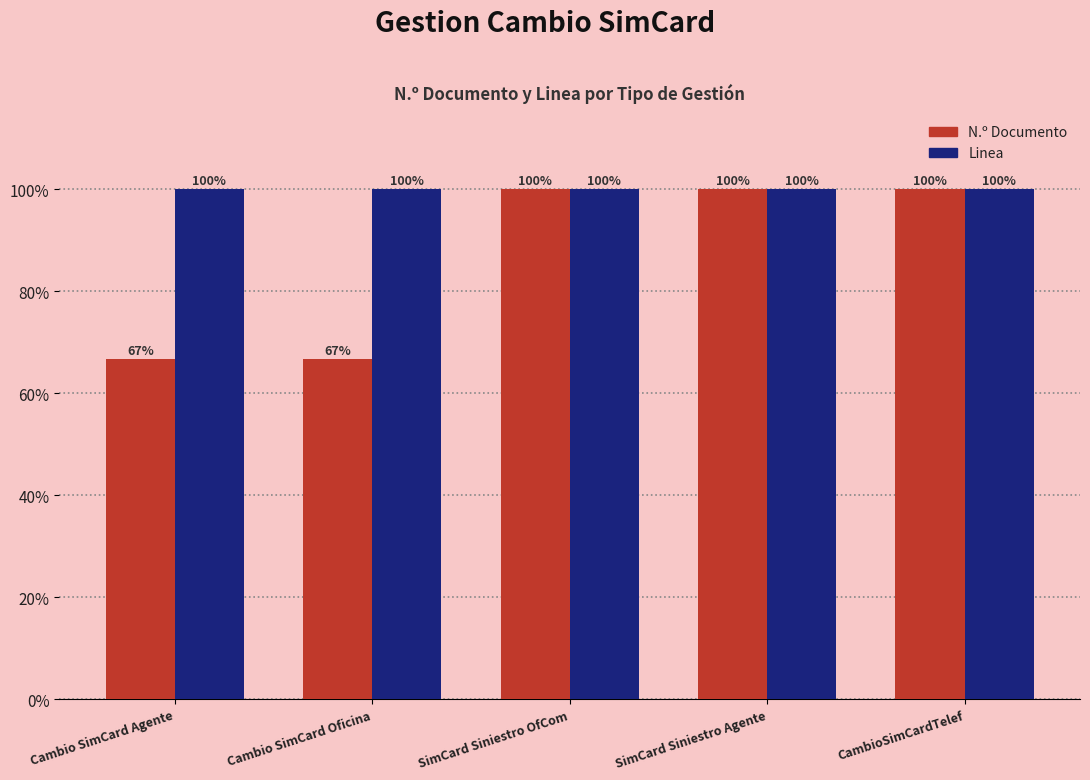

What is the approximate value of N.º Documento at Cambio SimCard Oficina?

66.7